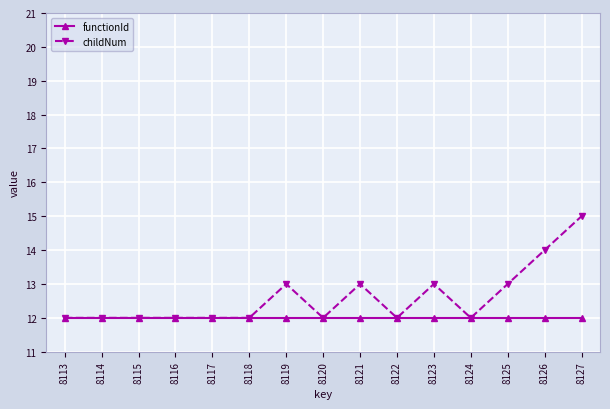

Rank the series at 8121 from highest to lowest value.

childNum, functionId